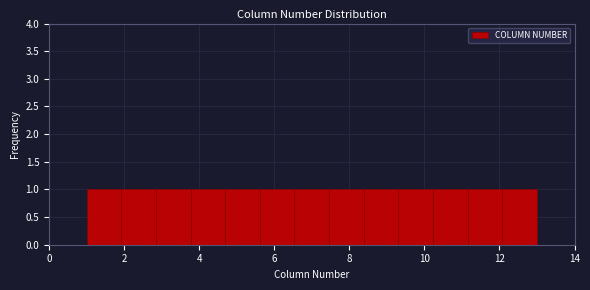

How tall is the bar that spans 2.0 to 2.8 on the x-axis? Neither the bar edges nor the heights are printed on the chart, so give them approximately, as read against the axes.

1